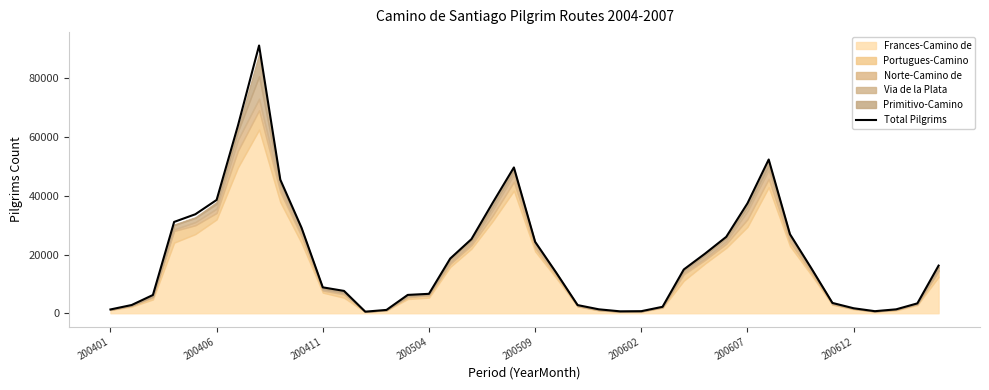

What is the maximum value shown in the chart?

91202